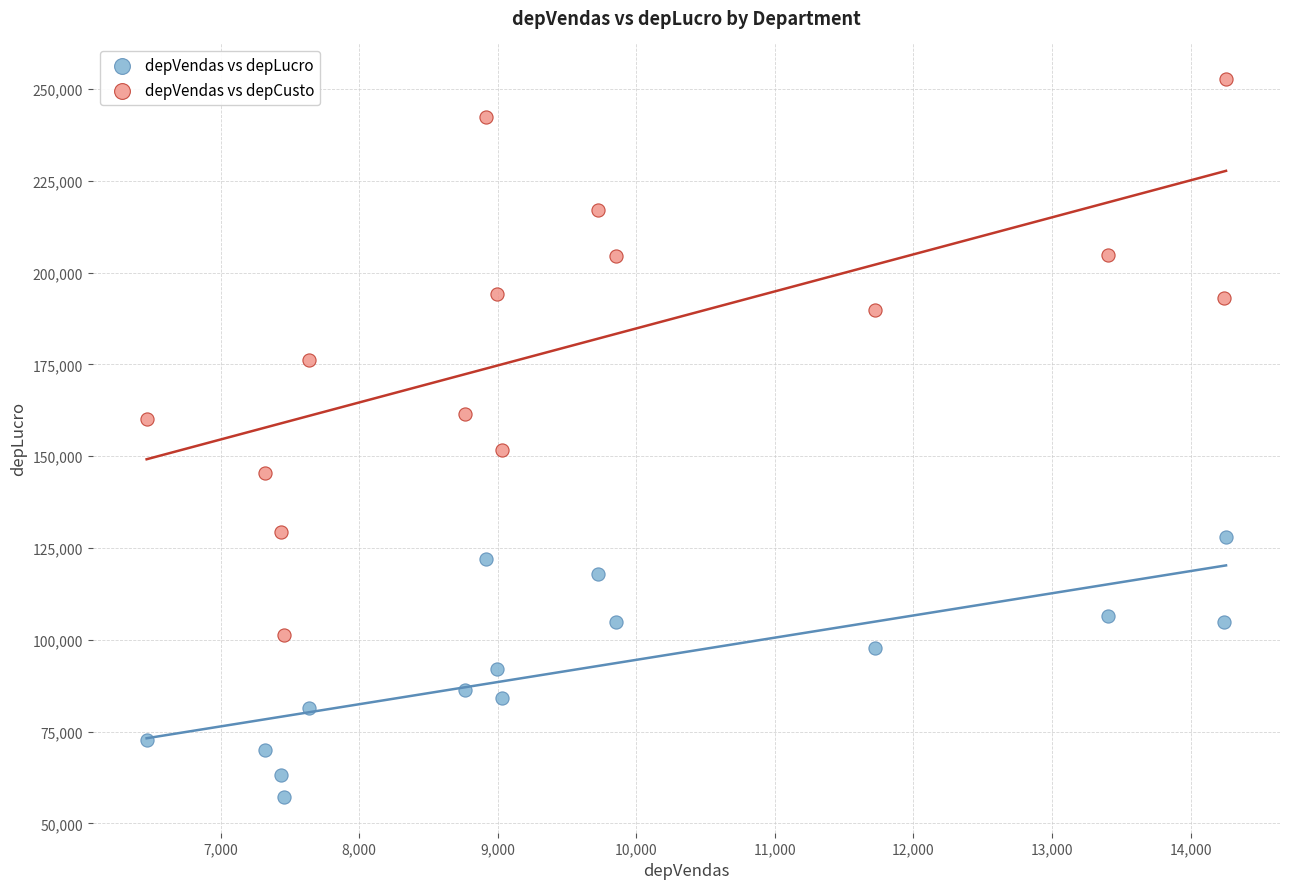

What is the X range (max minus min) for the scatter plot?

7791.0